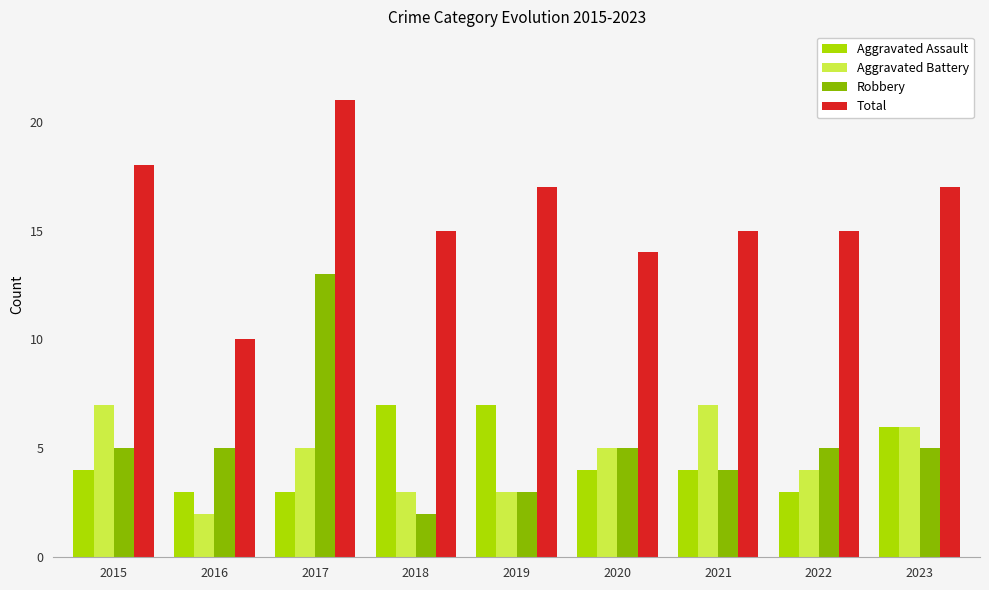

How many distinct data groups are displayed?

4